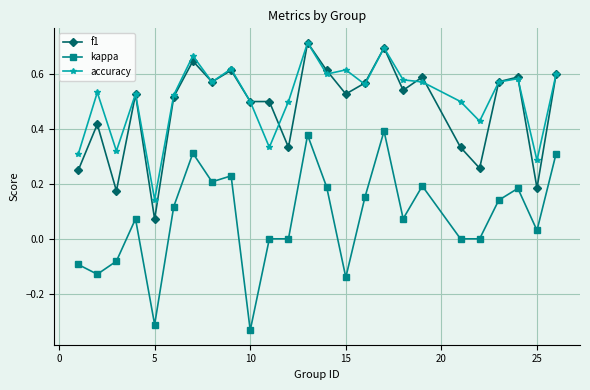

True or false: f1 and kappa cross at least once.

False